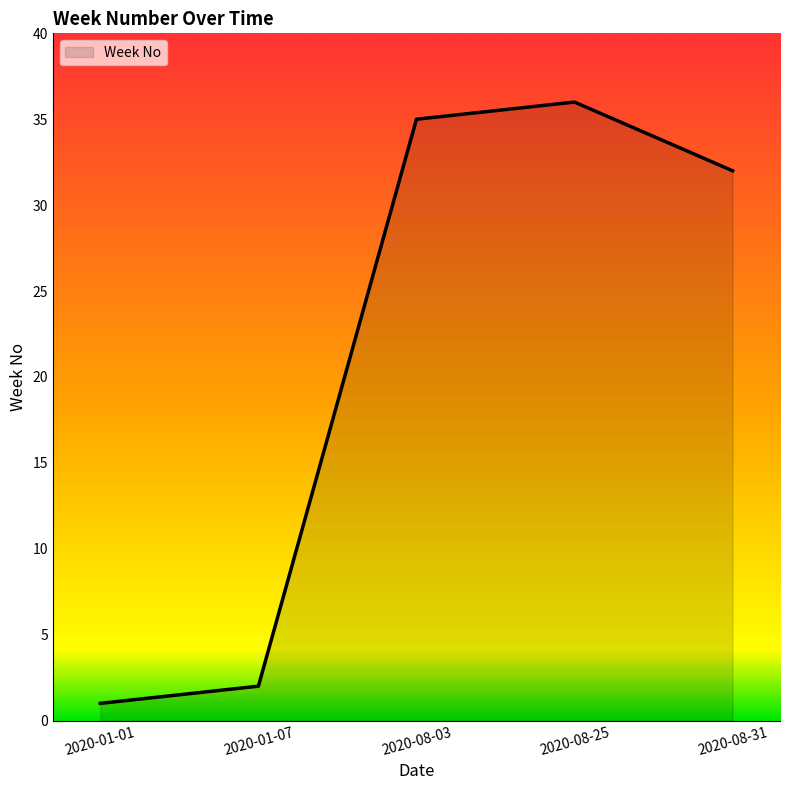

Where does the data first go above 32?

2020-08-03